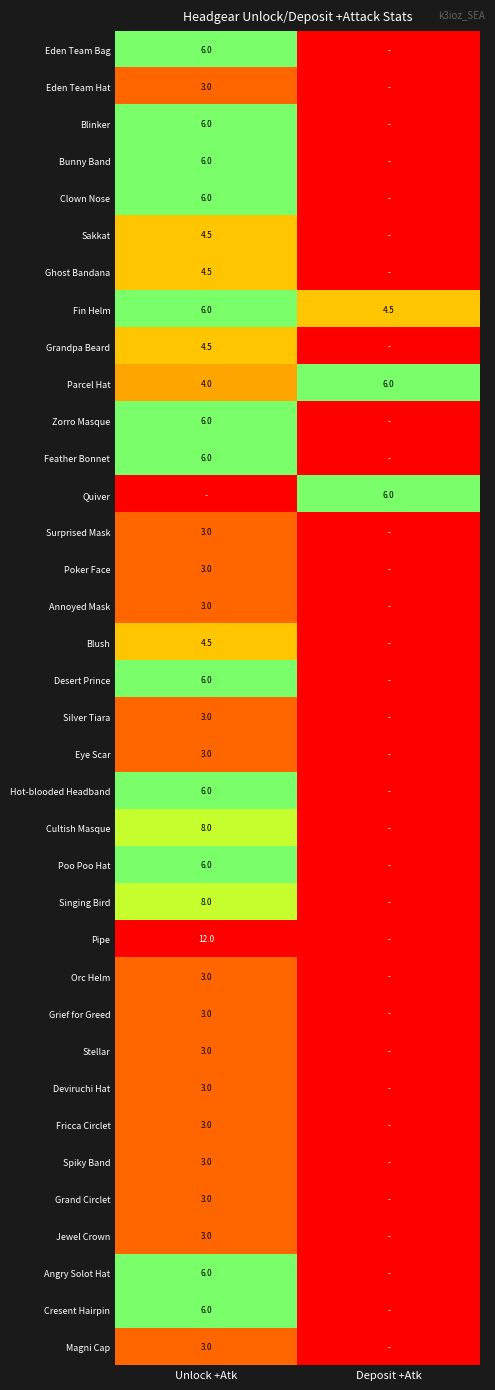

Is it true that Grief for Greed equals 1.8 at Unlock +Atk?

False